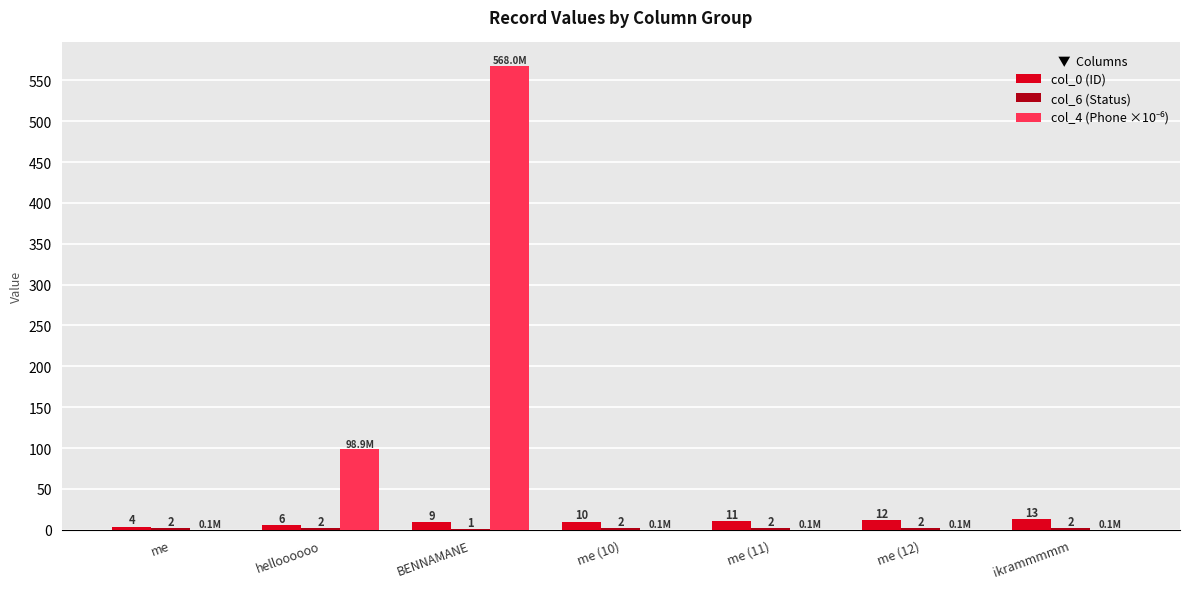

Which category has the highest value across all series?

BENNAMANE